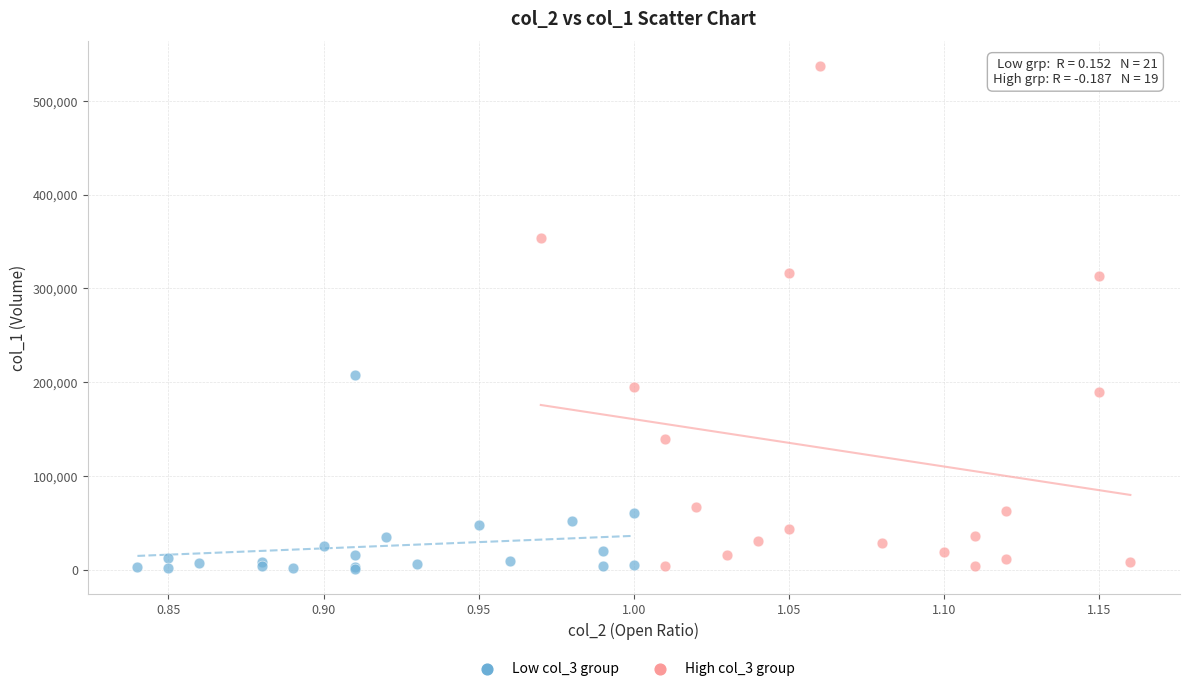

Which series has the widest spread of Y values?

High col_3 group